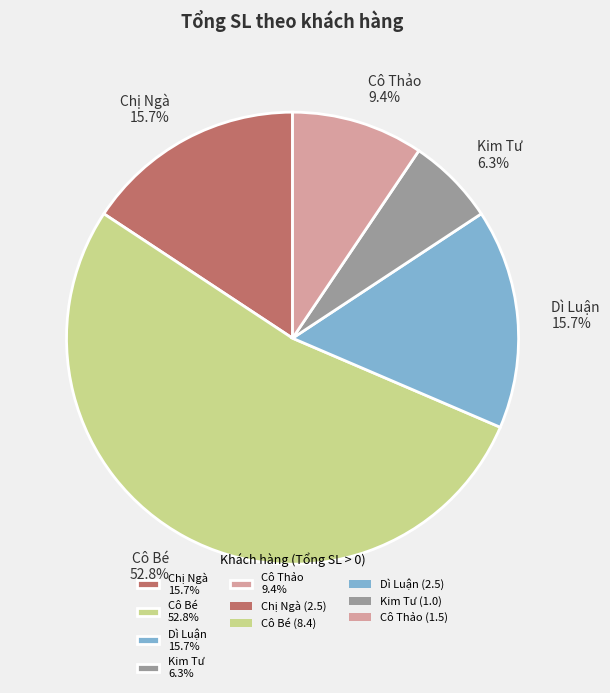

What percentage is NOT represented by Kim Tư 6.3%?

93.7%